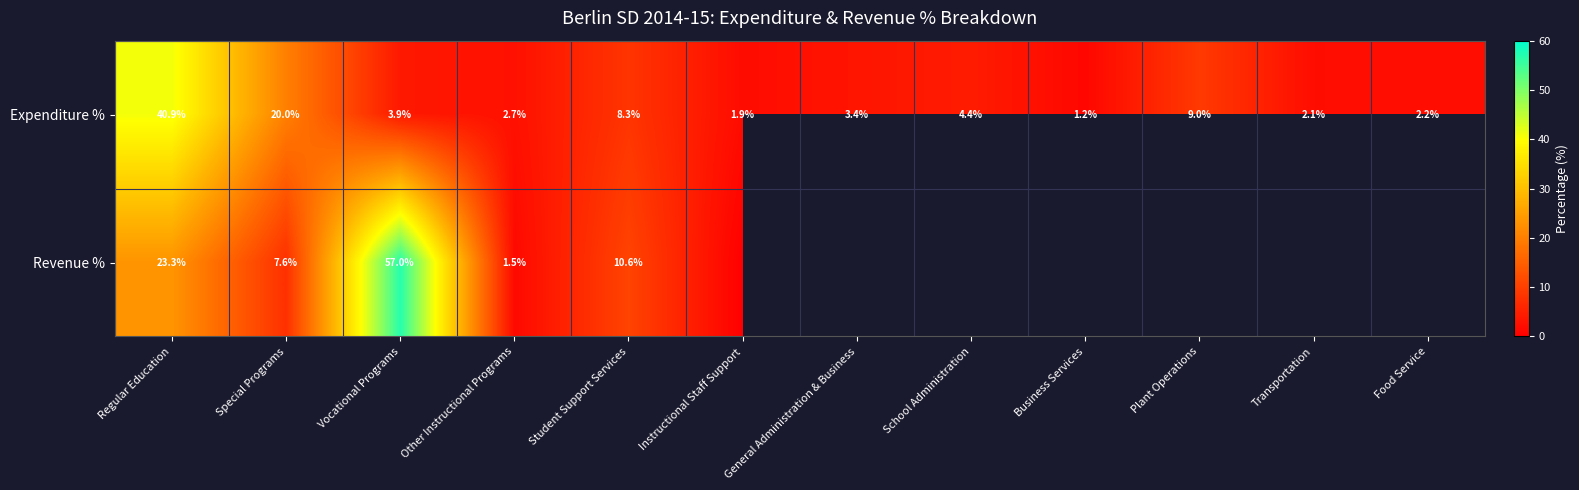

What is the average value of the Expenditure % series?

8.3